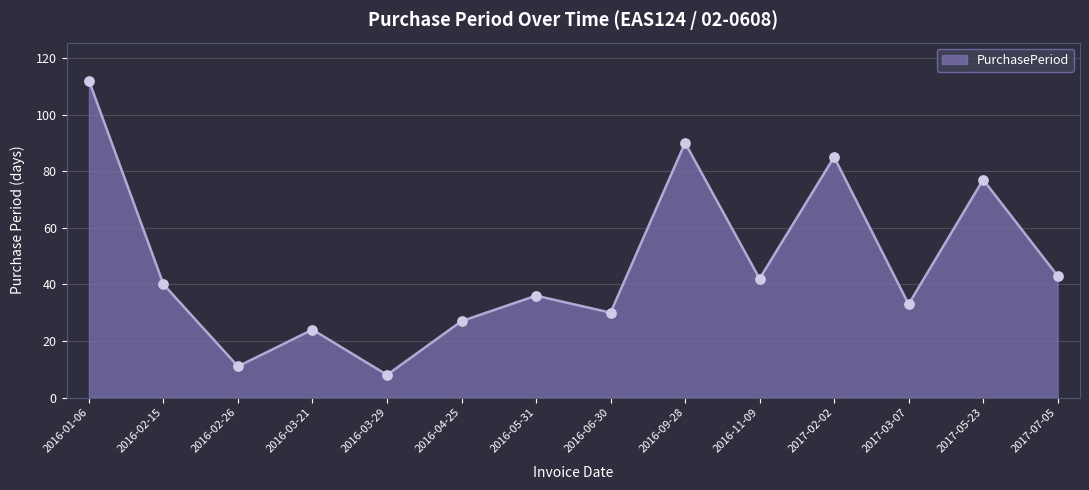

What is the ratio of the value at 2017-02-02 to the value at 2017-07-05?

2.0